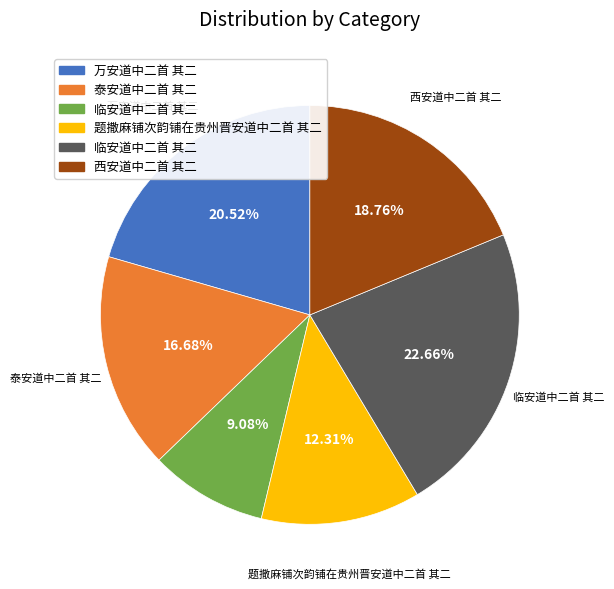

Is there a majority slice in this chart?

No